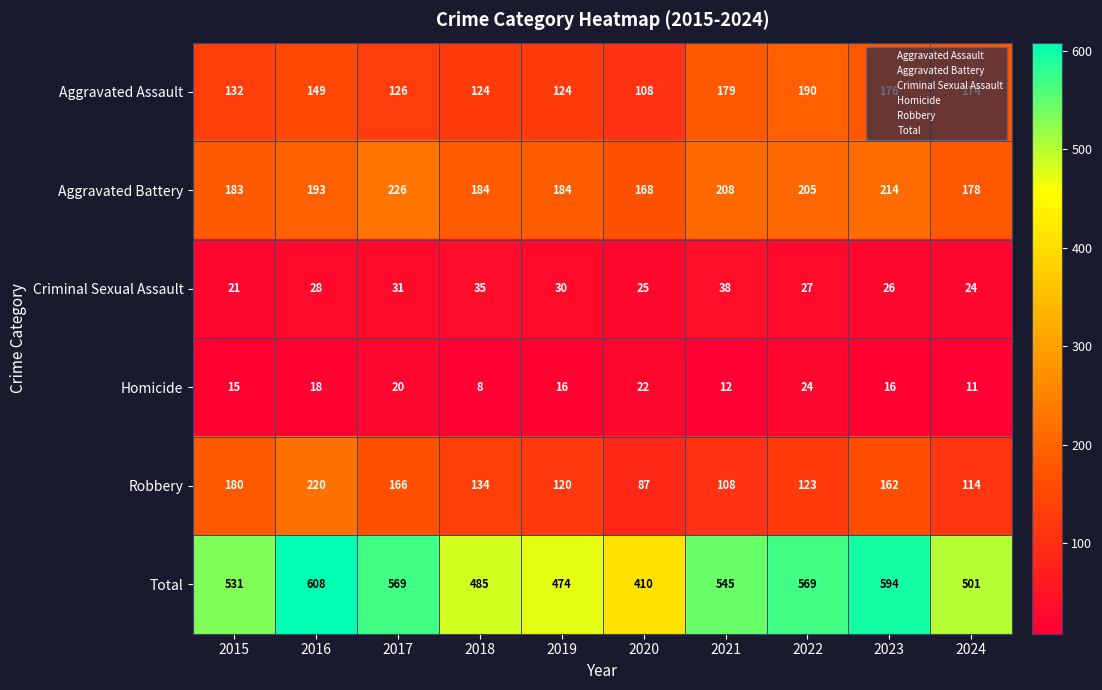

How many categories are shown in the chart?

10